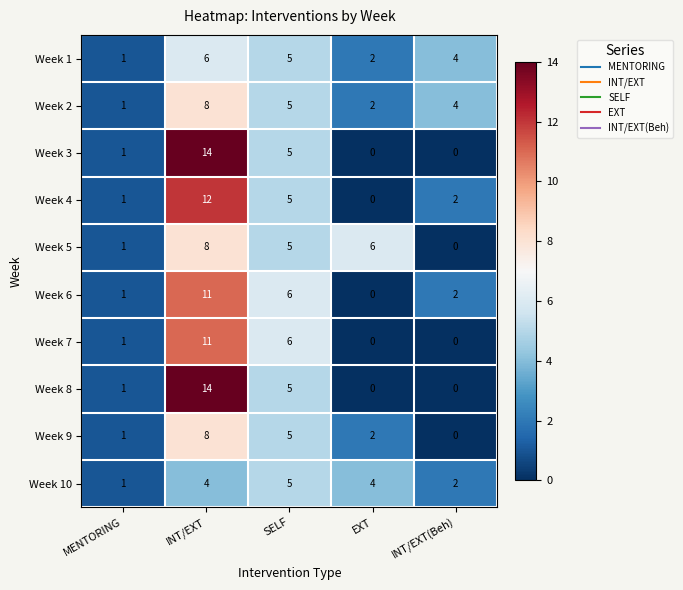

List the labels in order of Week 2 value, largest first.

INT/EXT, SELF, INT/EXT(Beh), EXT, MENTORING